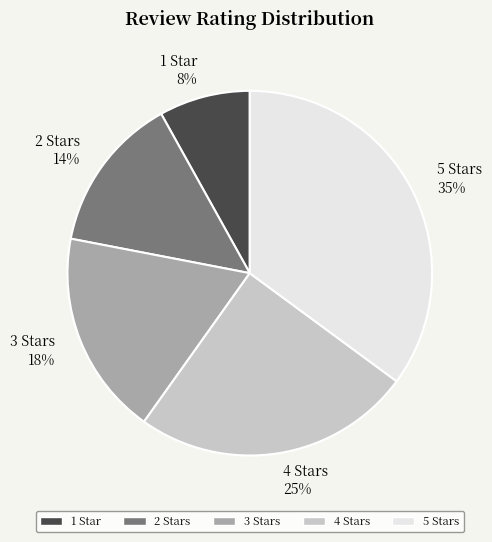

Which has a higher value, 4 Stars 25% or 2 Stars 14%?

4 Stars 25%